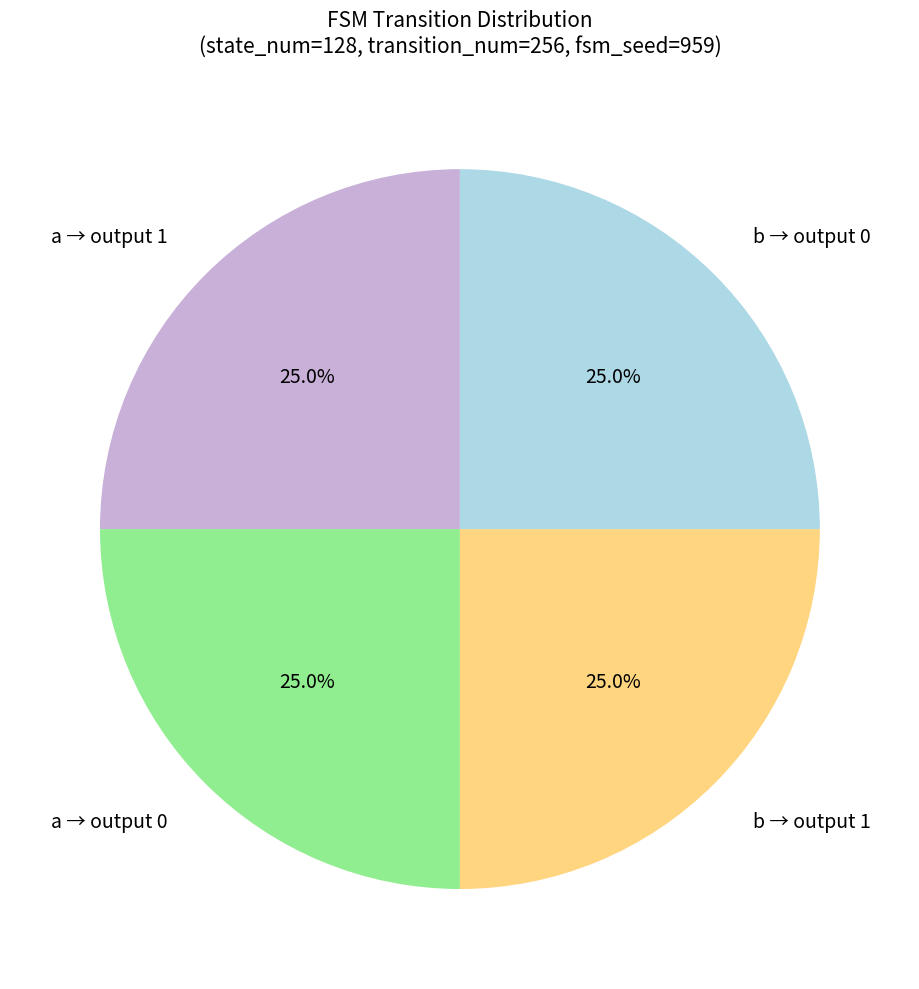

Does any single category account for the majority?

No